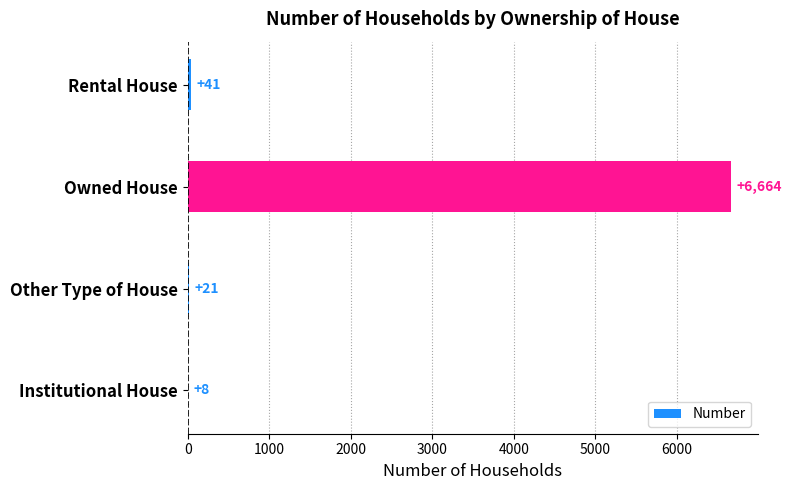

What is the sum of all values?

6734